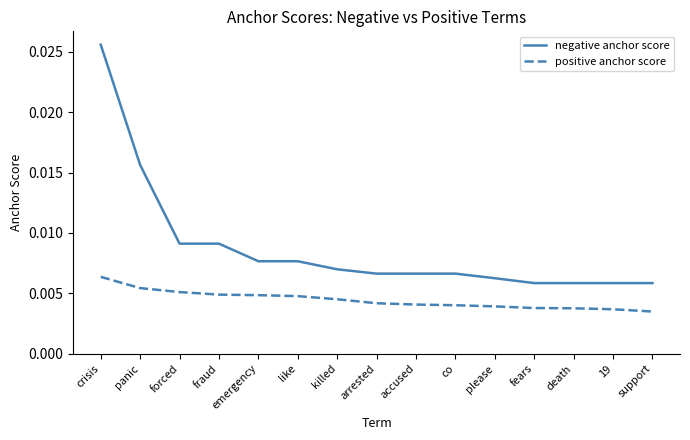

At which category is the sum across all series the highest?

crisis